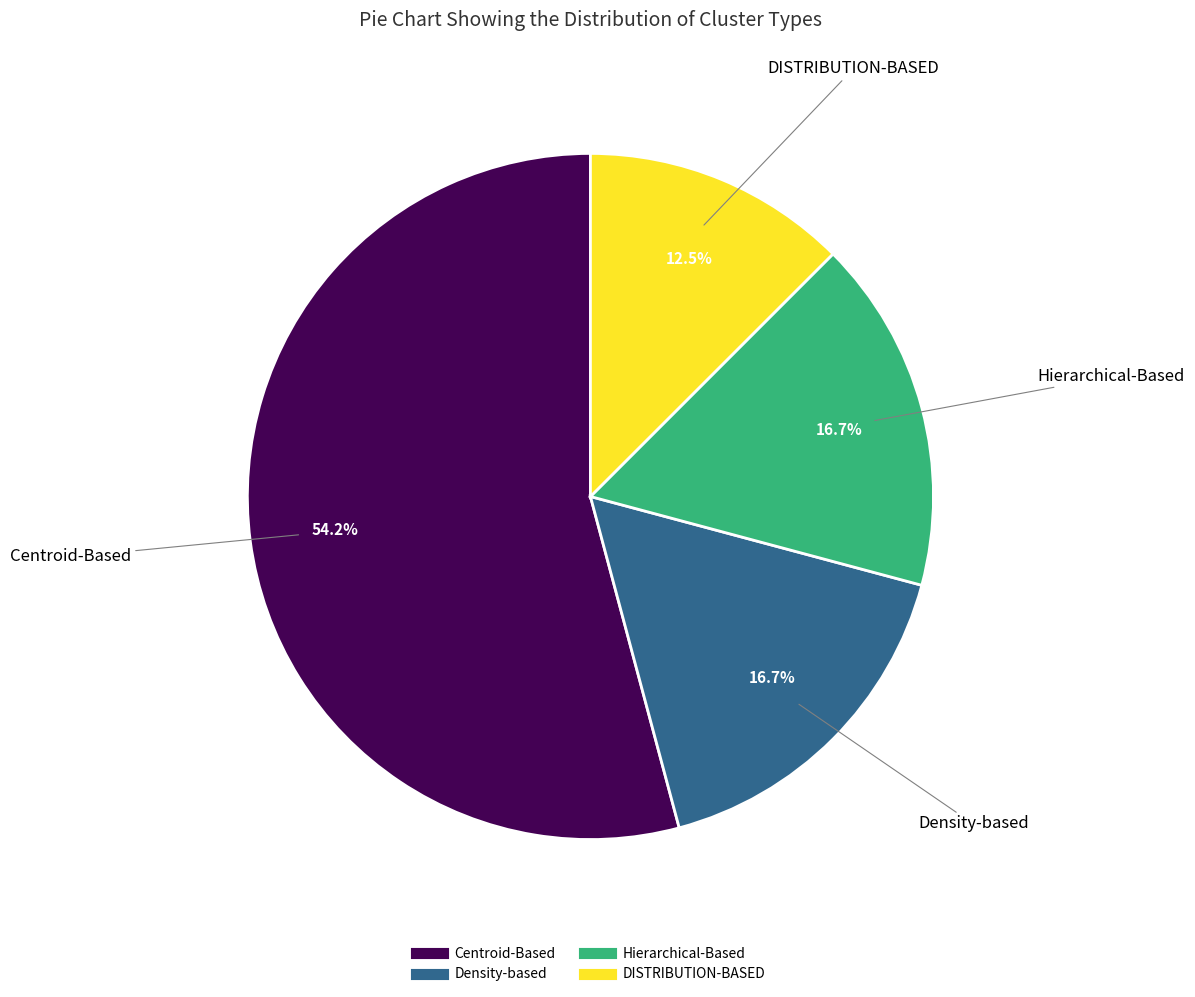

What is the largest slice in the pie chart?

Centroid-Based